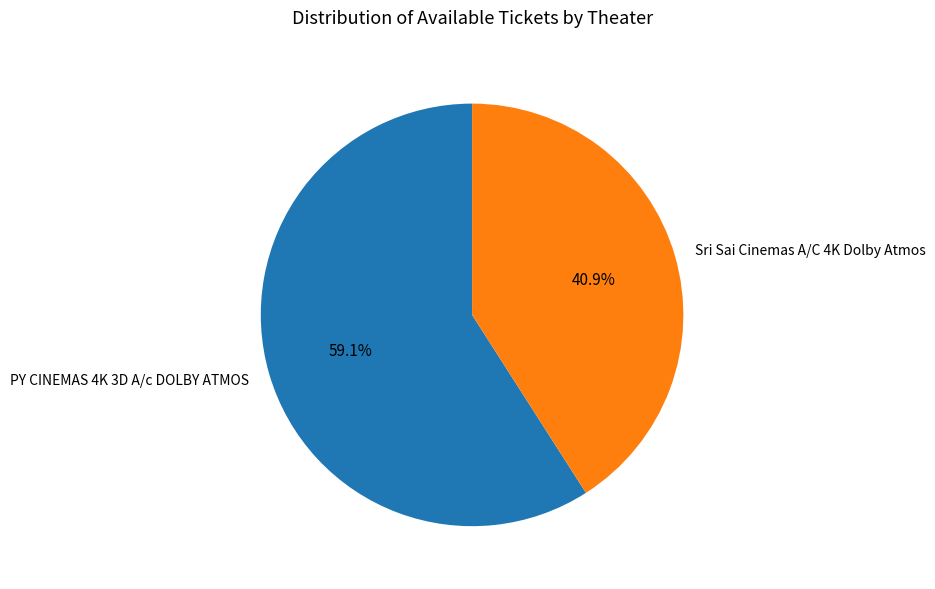

What percentage is the PY CINEMAS 4K 3D A/c DOLBY ATMOS slice, to the nearest percent?

59%